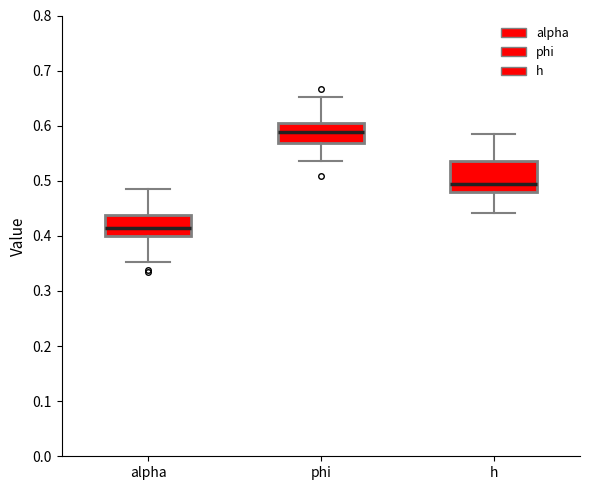

Which box is the tallest, from its lower edge to its upper edge?

h